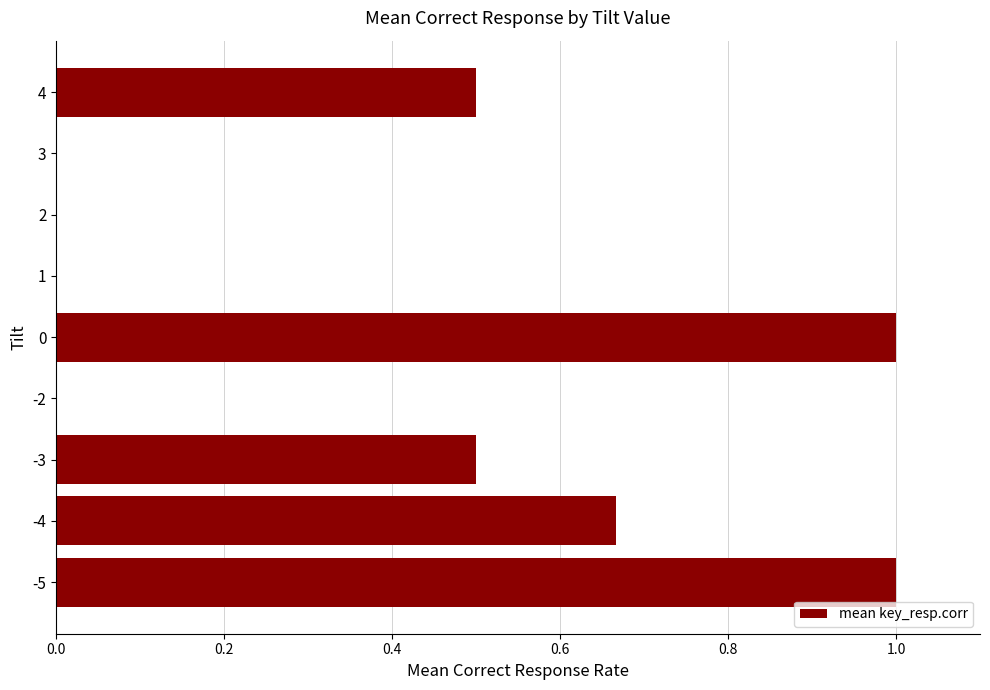

What is the average value?

0.4